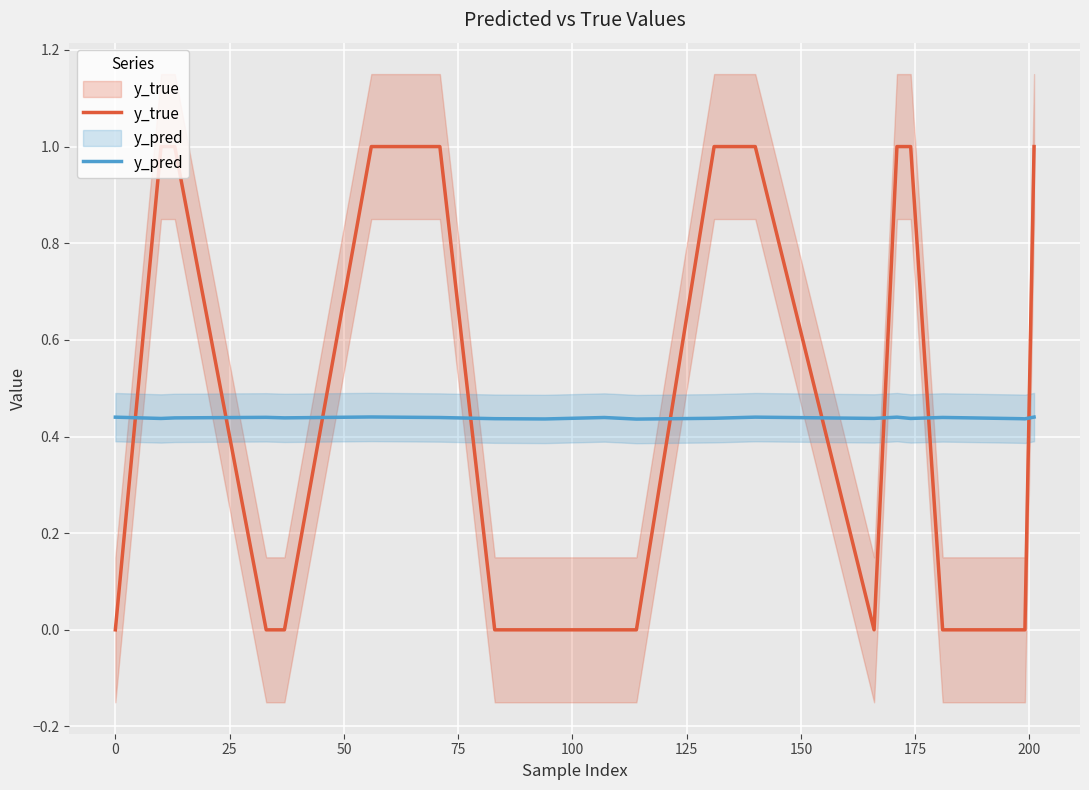

Which has a higher value, 25 or 200?

25